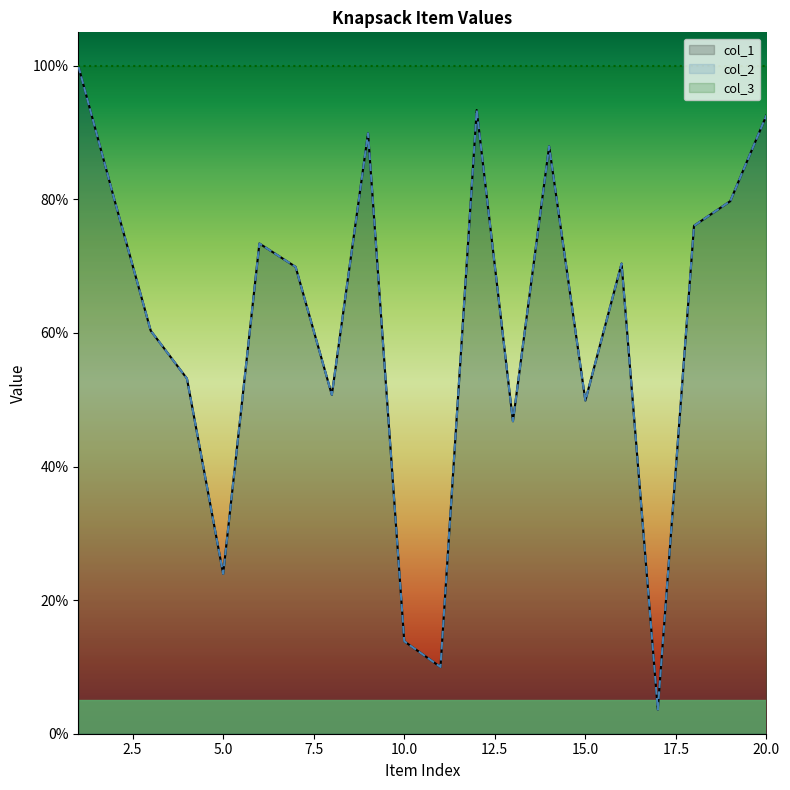

What is the sum of the col_1 values at 4 and 9?

1.4